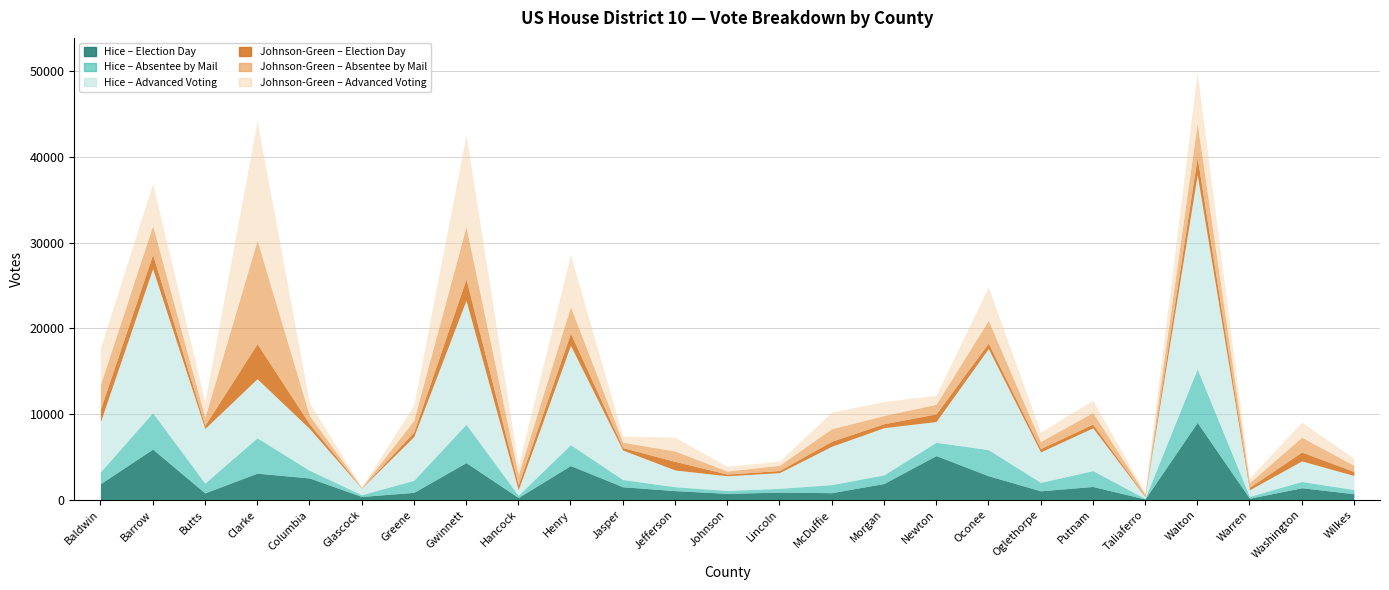

Rank the series at Glascock from highest to lowest value.

Hice Advanced Voting Votes, Hice Election Day Votes, Hice Absentee by Mail Votes, Johnson-Green Advanced Voting Votes, Johnson-Green Absentee by Mail Votes, Johnson-Green Election Day Votes